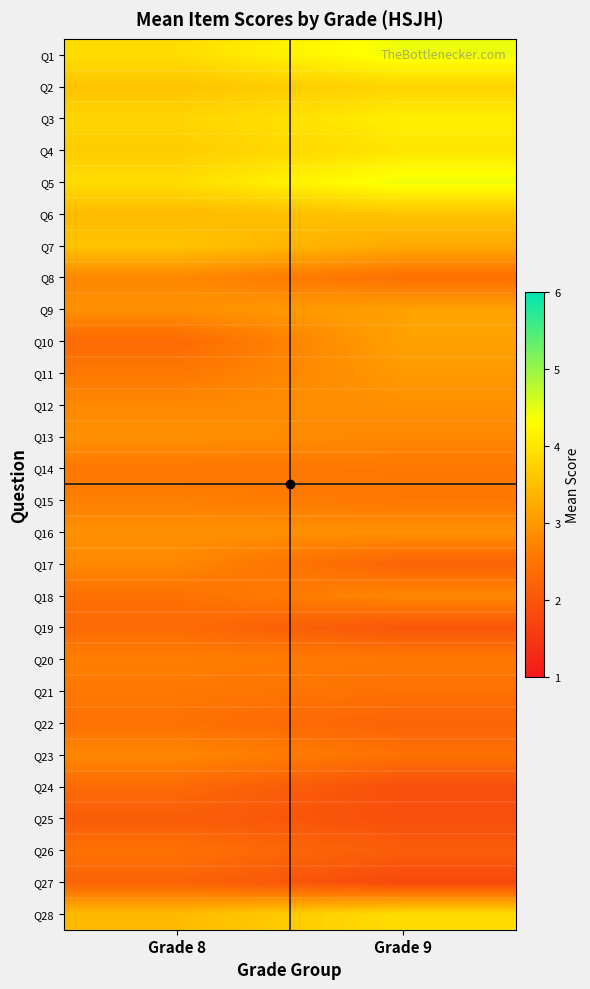

At Grade 9, list the series in order from smallest to largest.

Q27, Q24, Q25, Q19, Q26, Q17, Q22, Q8, Q21, Q23, Q14, Q15, Q20, Q13, Q18, Q12, Q16, Q11, Q9, Q10, Q7, Q6, Q2, Q28, Q4, Q3, Q1, Q5